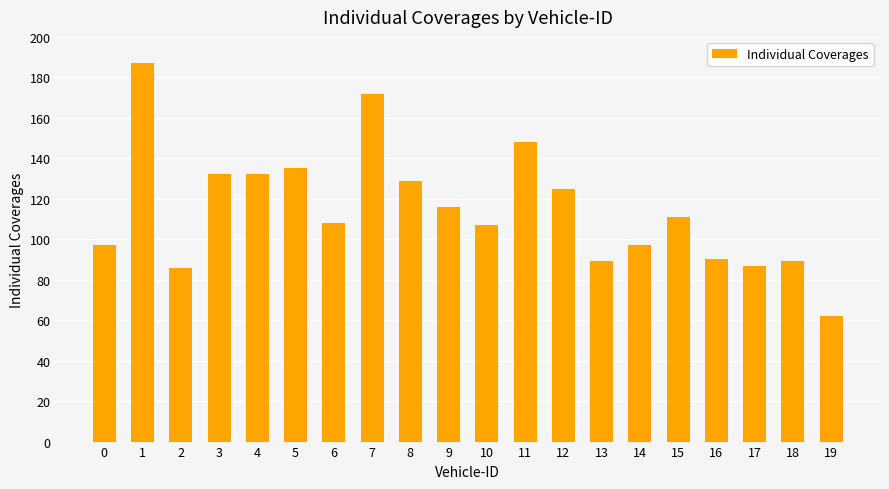

Are the bars horizontal?

No